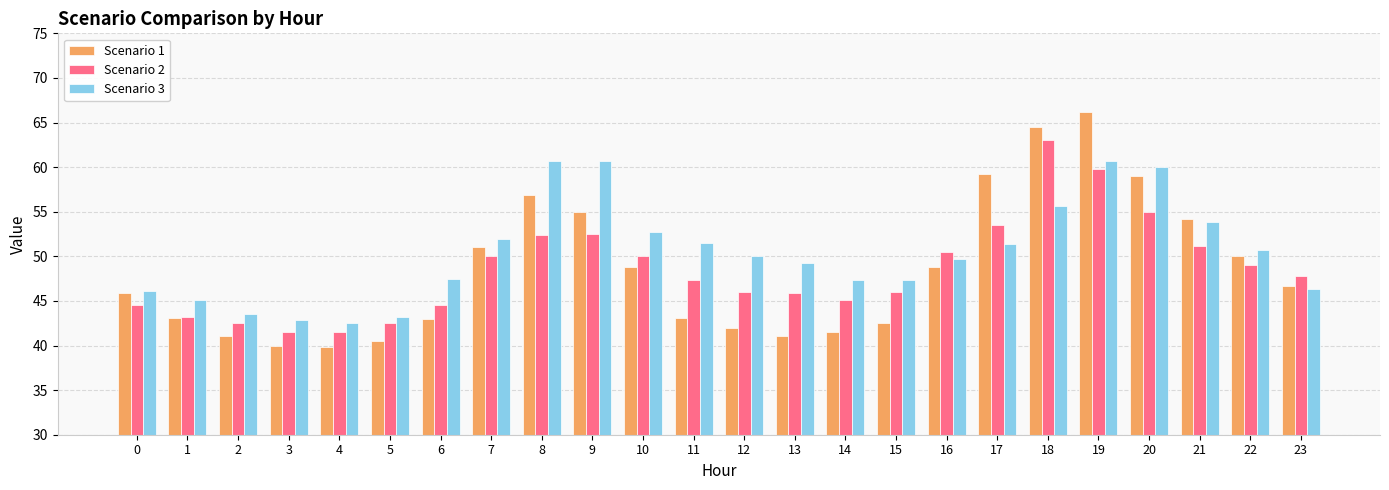

At which label does Scenario 2 first exceed 47?

7